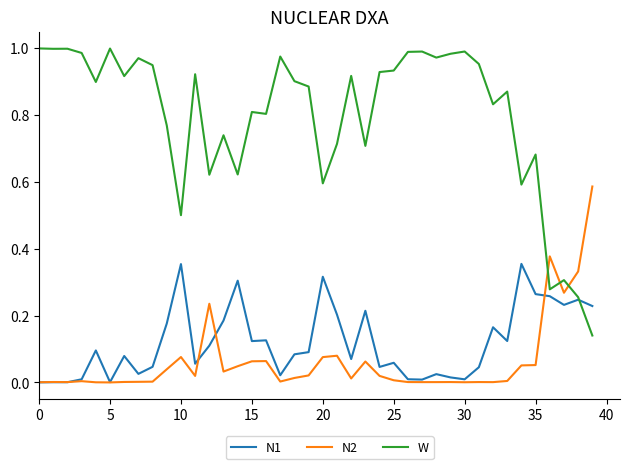

After their last crossing, which series has the higher values: W or N2?

N2